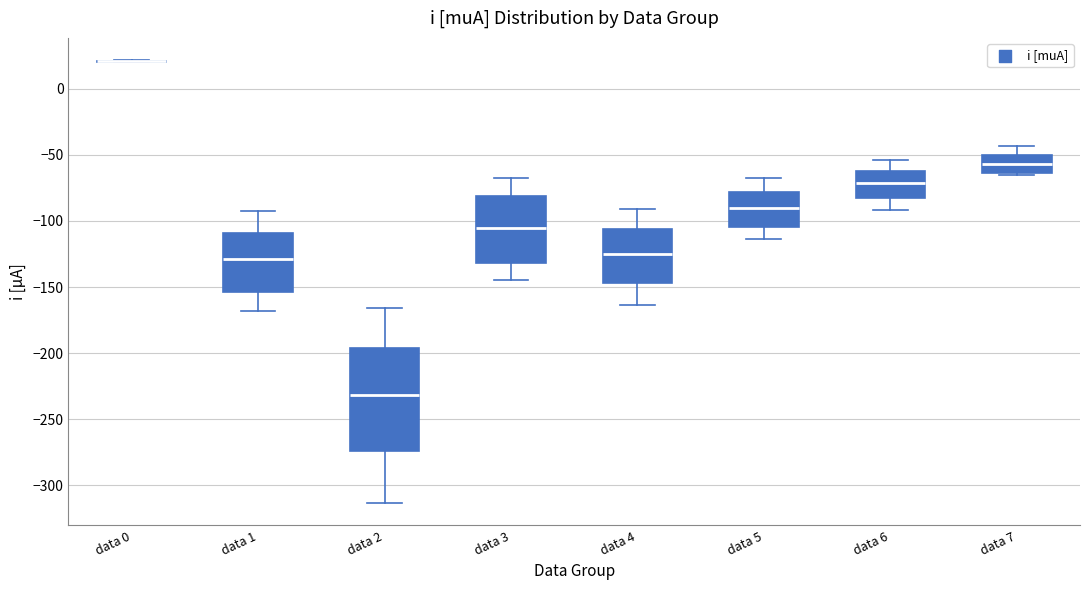

Which box is the tallest, from its lower edge to its upper edge?

data 2